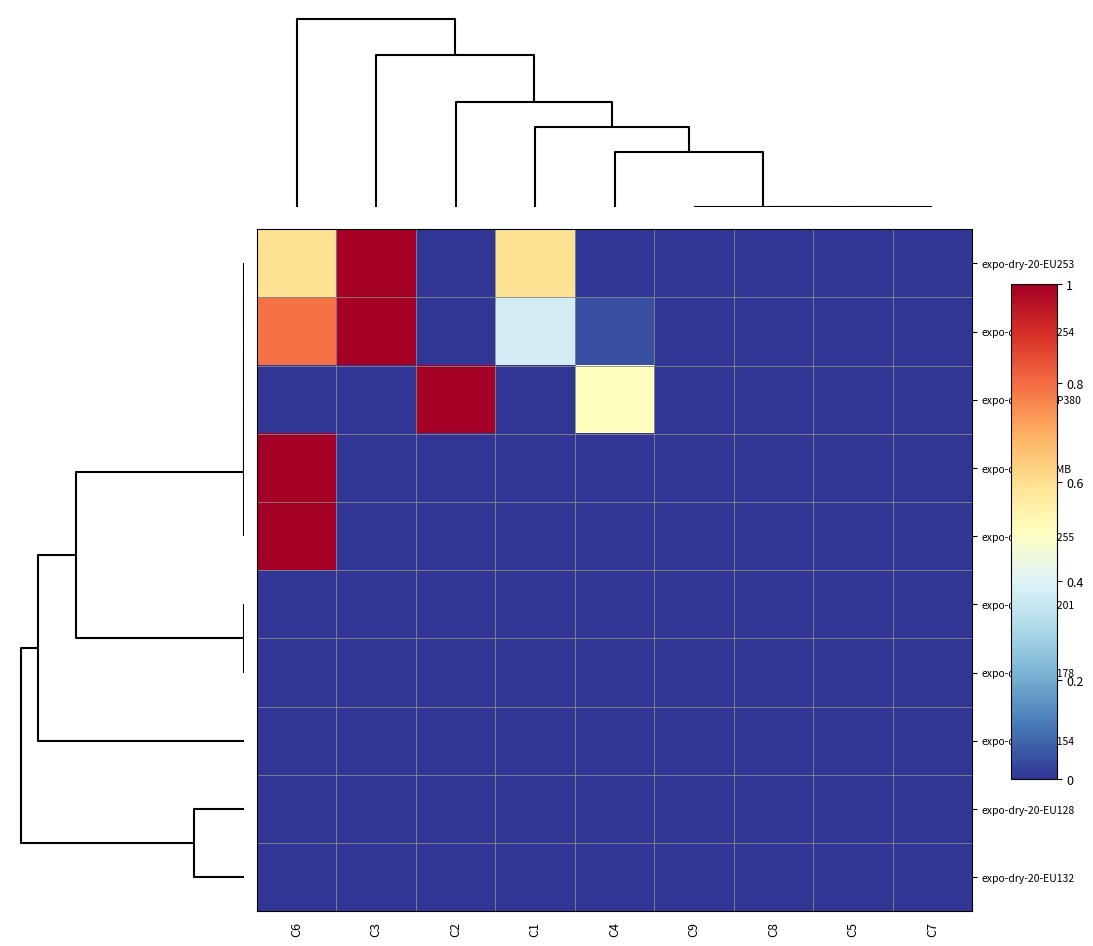

What is the greatest value displayed?

1.0